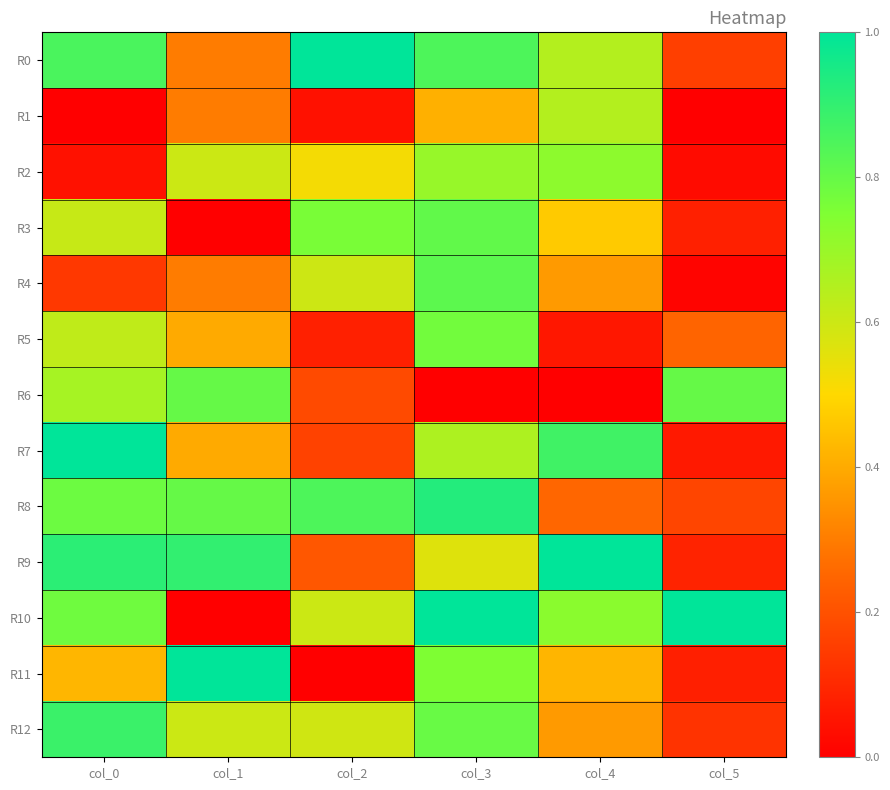

What is the greatest value displayed?

1.0